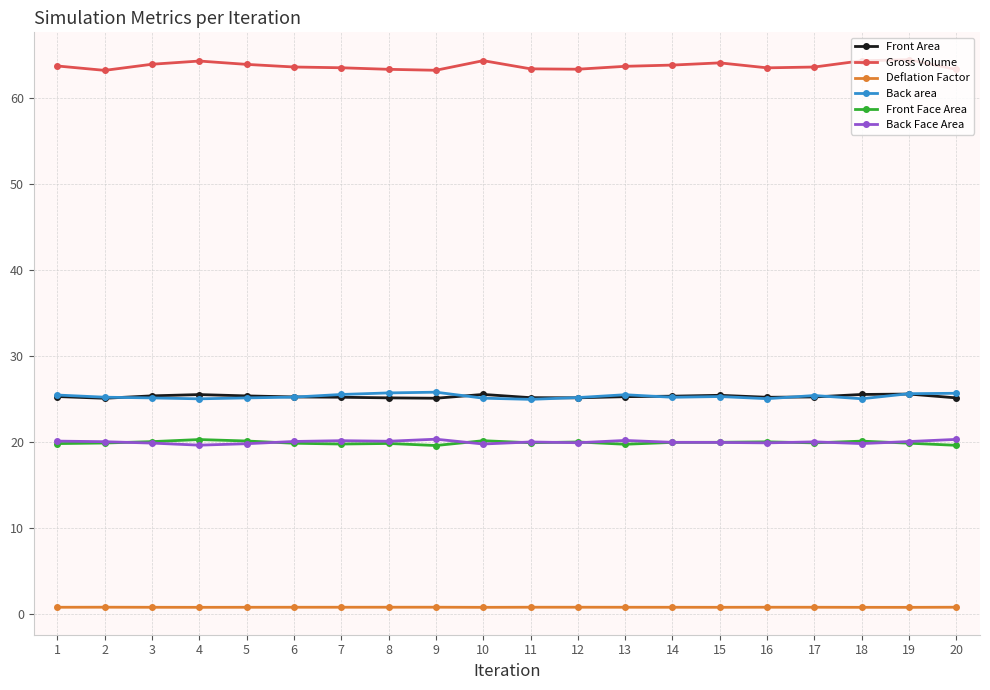

What is the spread (max minus min) of values at 2?

62.4